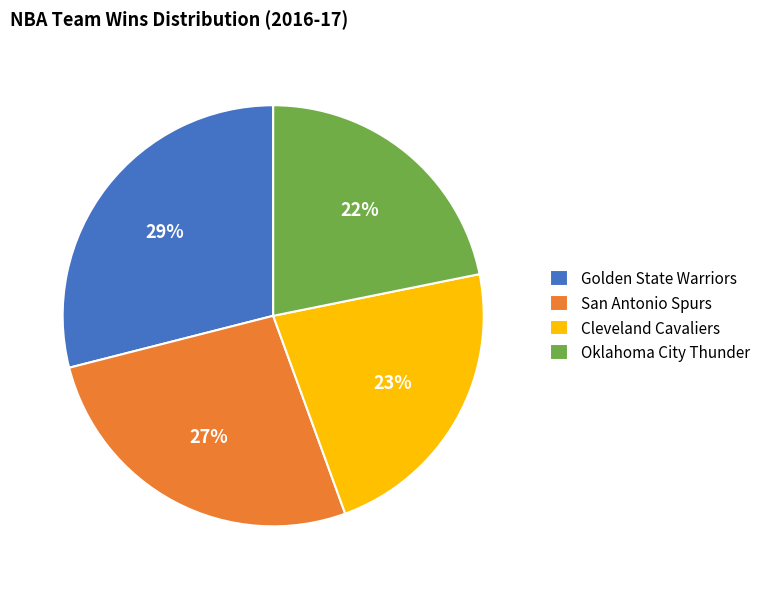

Is the sum of Cleveland Cavaliers and San Antonio Spurs greater than half?

No